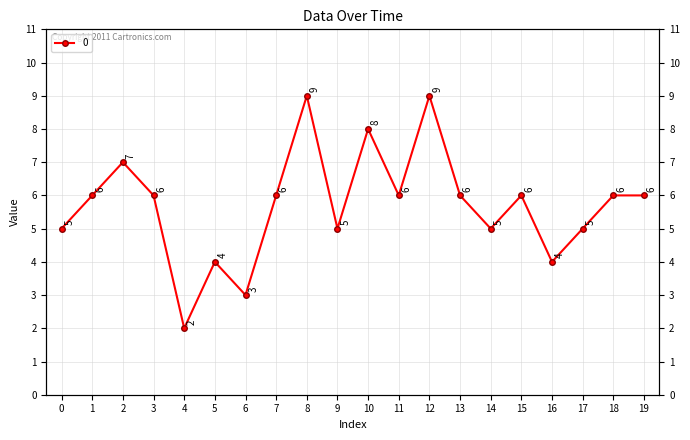

How many points are higher than both their immediate neighbors (excluding endpoints)?

6